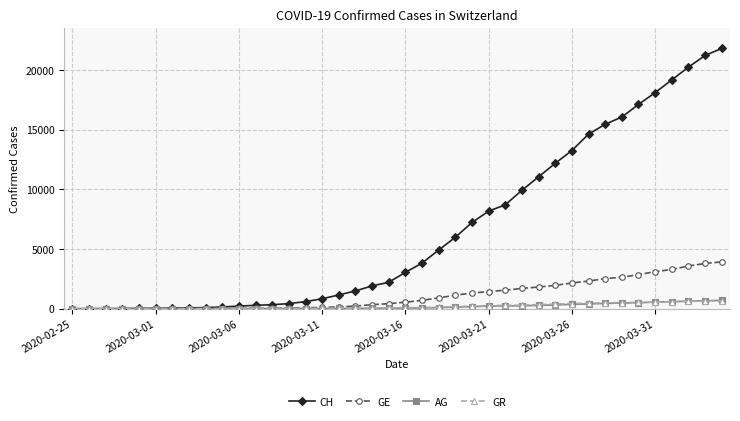

What is the highest value of the CH series?

21806